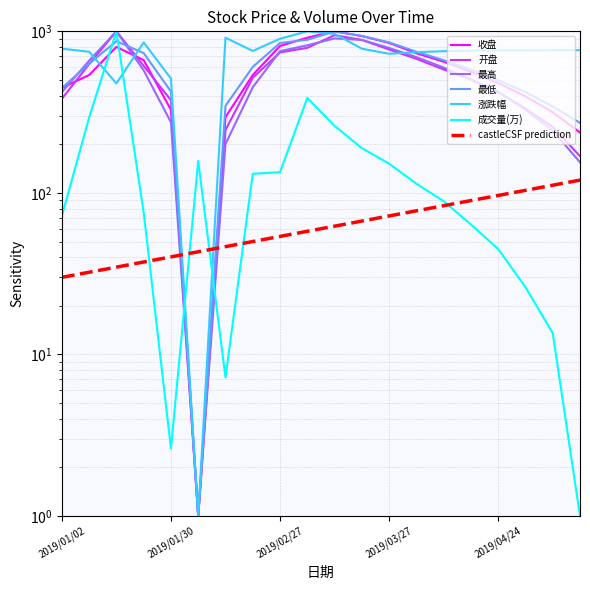

True or false: 开盘 has a value of 168.8 at 2019/05/20.

True